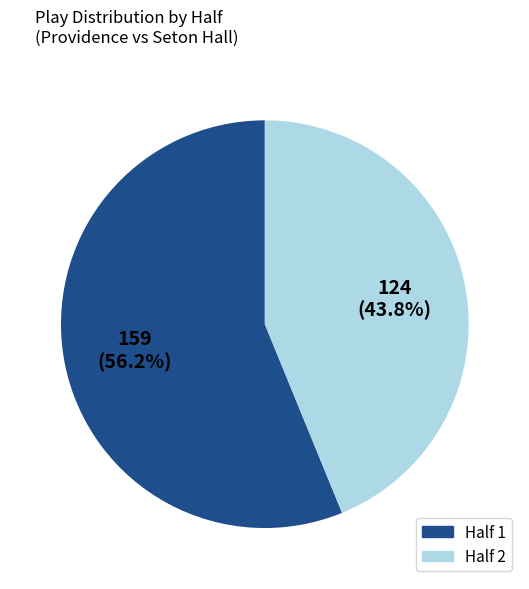

Is there a majority slice in this chart?

Yes